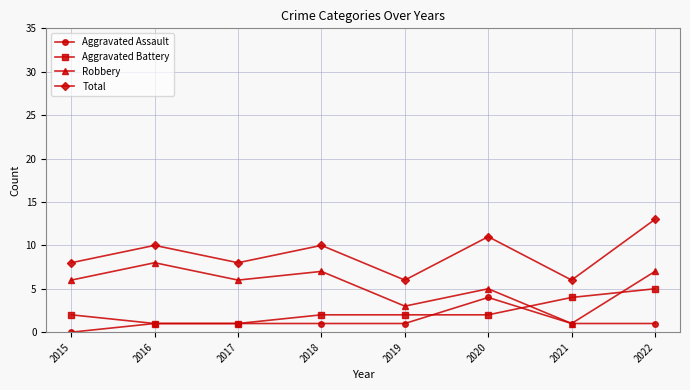

Between 2021 and 2022, which series saw the biggest shift?

Total